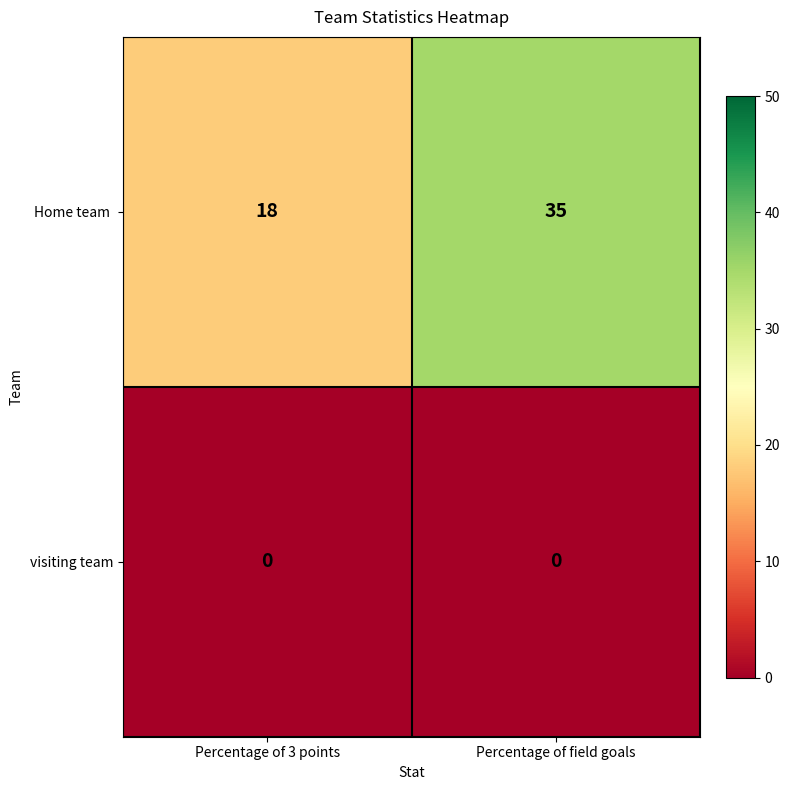

The visiting team series shows 0 at Percentage of field goals. True or false?

True